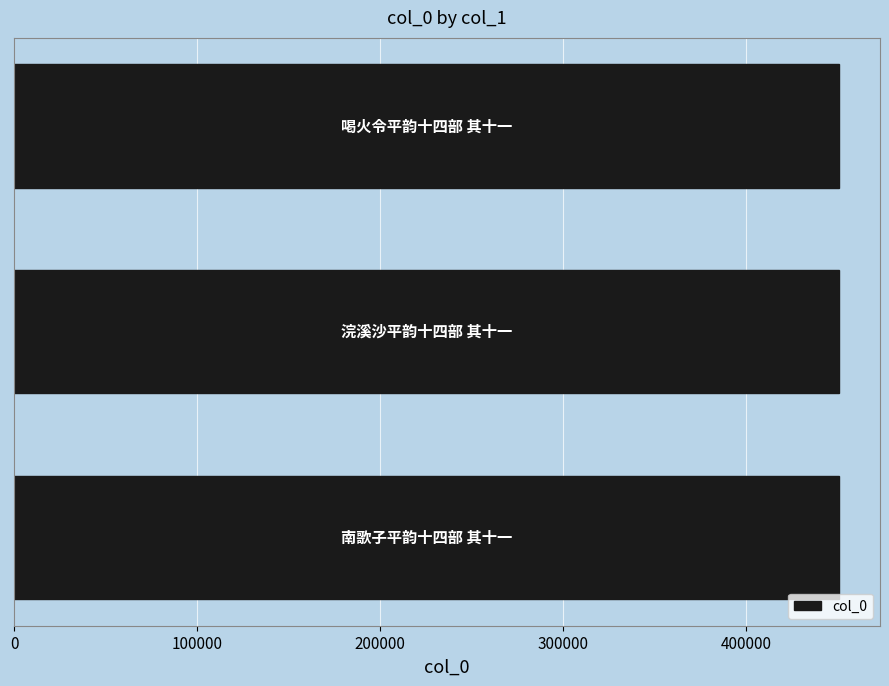

What is the minimum value shown in the chart?

450578